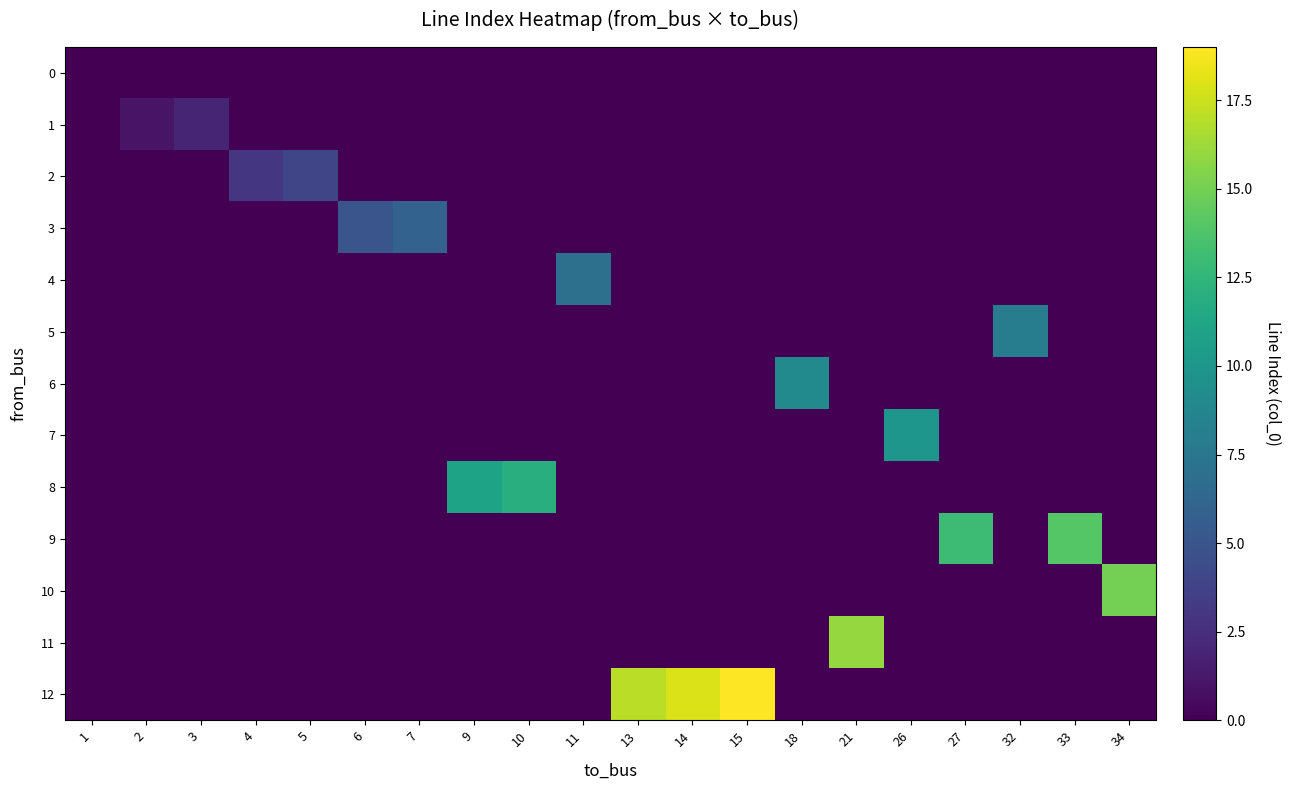

The value of row_7 at 15 is 0. True or false?

True